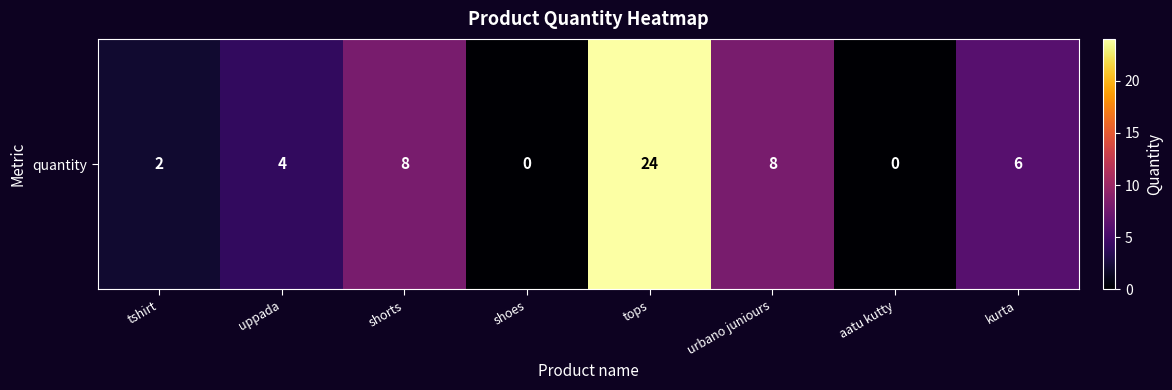

How many data points are above 6?

3